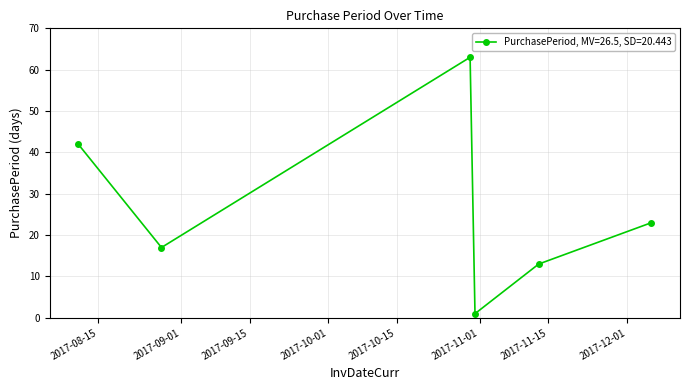

What is the sum of all values?

159